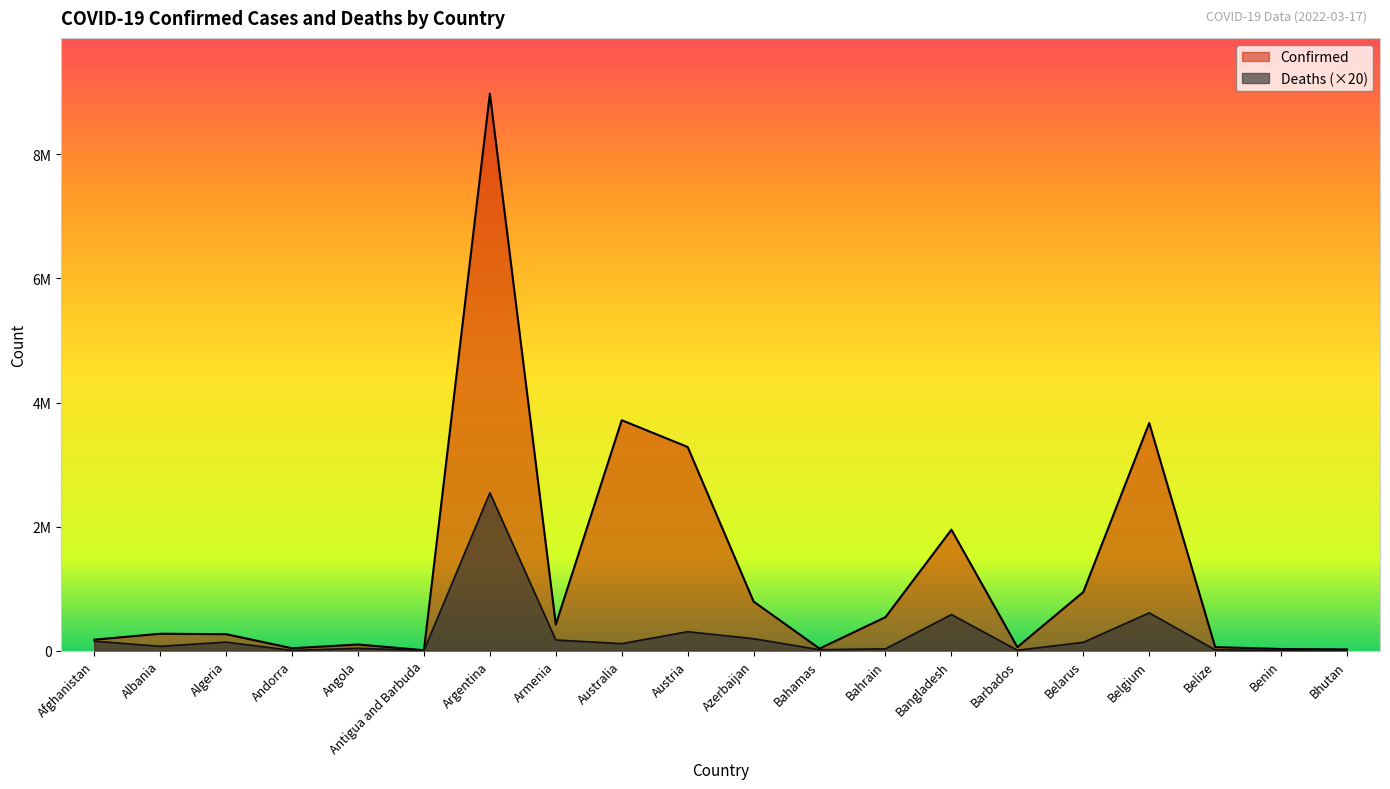

Reading left to right, list all the values displayed in this chart.

Confirmed: 176743	272711	265496	38794	98956	7470	8981155	422155	3715615	3283855	791077	33200	539988	1950124	57230	944885	3669964	57096	26575	20116
Deaths: 153020	69720	137380	3040	38000	2700	2545900	171740	112780	305780	192660	15460	29280	582240	6520	133760	609440	13040	3260	140